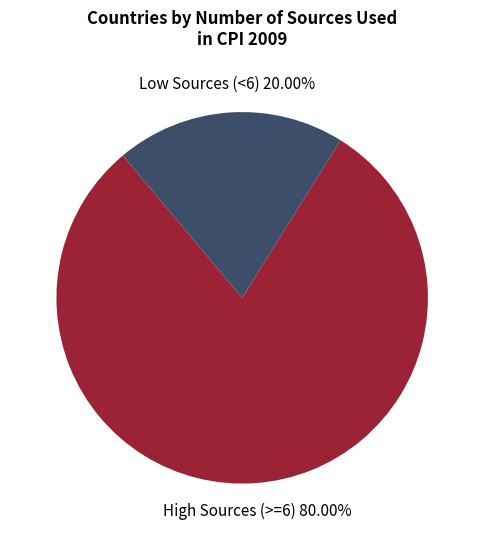

Is there a majority slice in this chart?

Yes